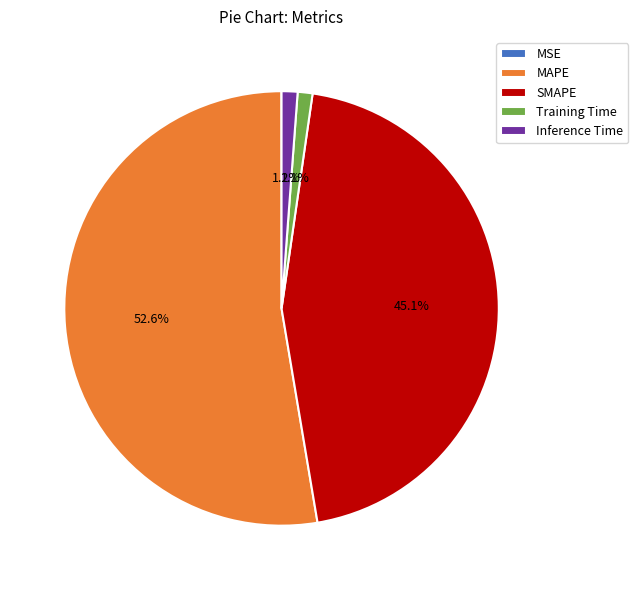

What is the majority slice?

MAPE